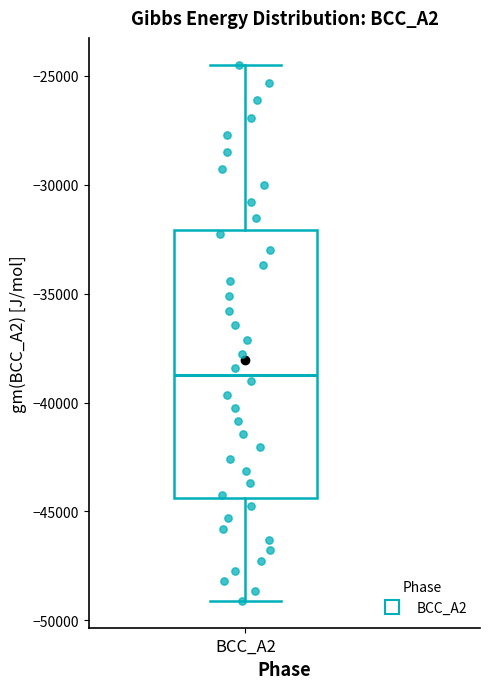

Transcribe this box plot: give where the median line is, the range the box spans, and where the two whiskers end, as read against the y-axis. The values are not printed on the chart, so give them approximately, as read against the axis.

median -38500, box -44500 to -32000, whiskers -49000 to -24500